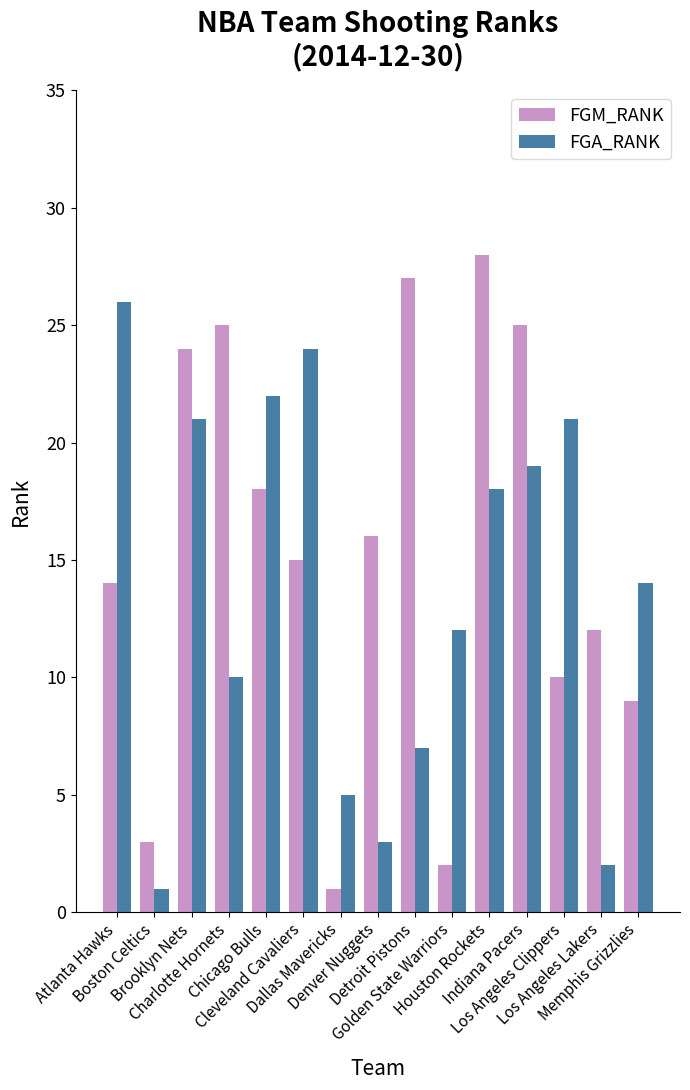

What is the average value of the FGM_RANK series?

15